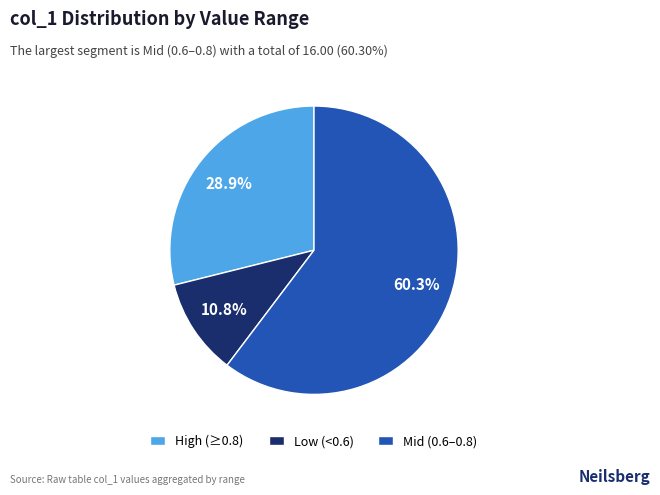

Which category has the biggest portion of the pie?

Mid (0.6–0.8)